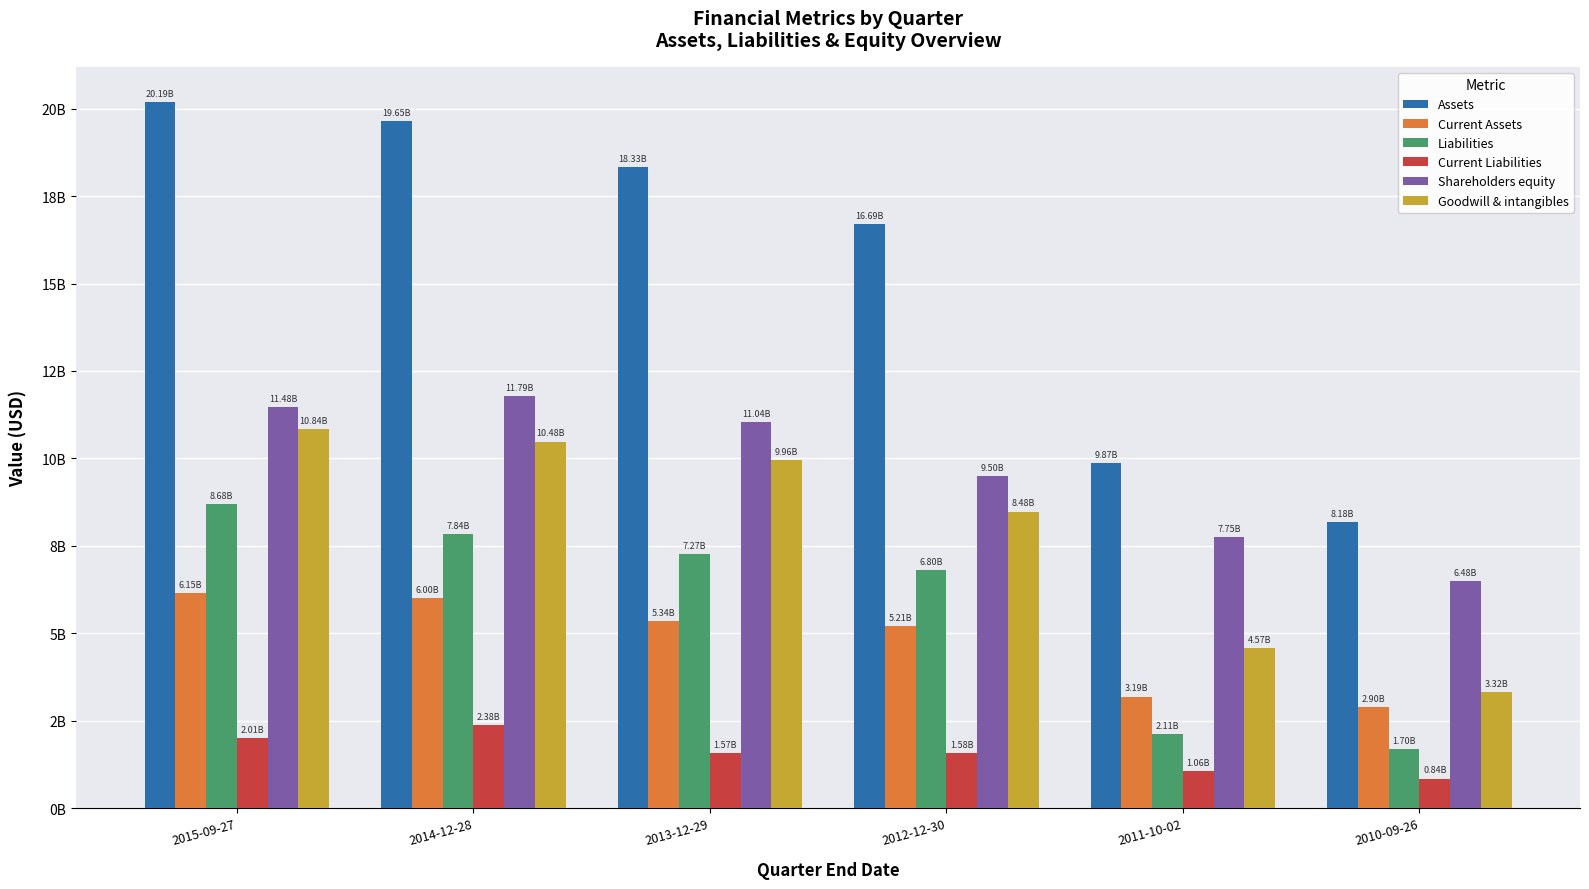

At how many categories does at least one series exceed 16551017154?

4